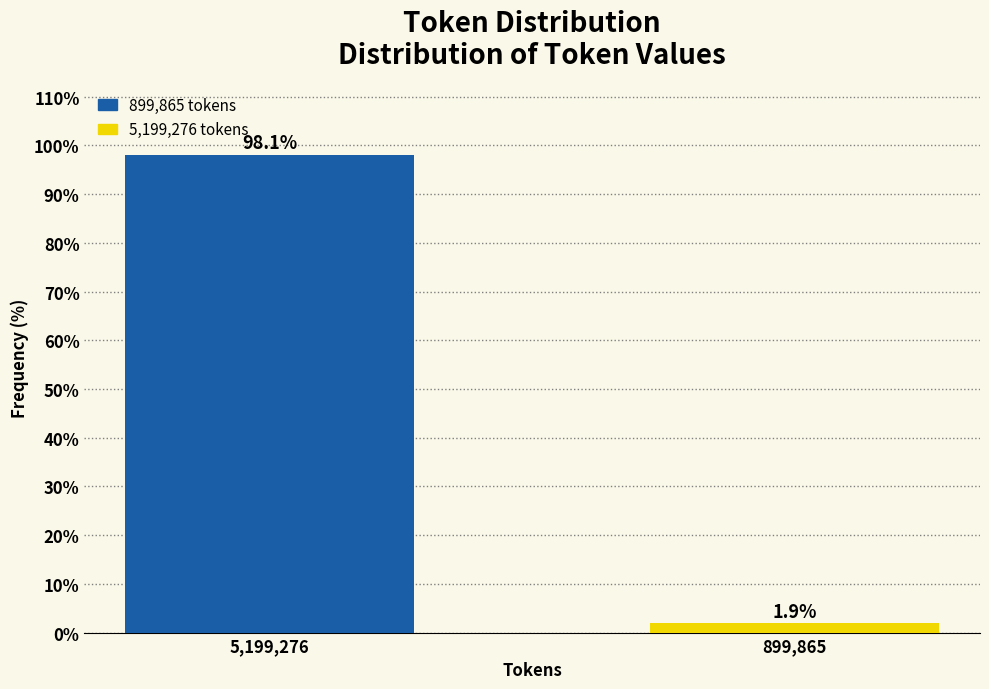

Reading left to right, extract all data points from this chart.

5,199,276=98.1	899,865=1.9